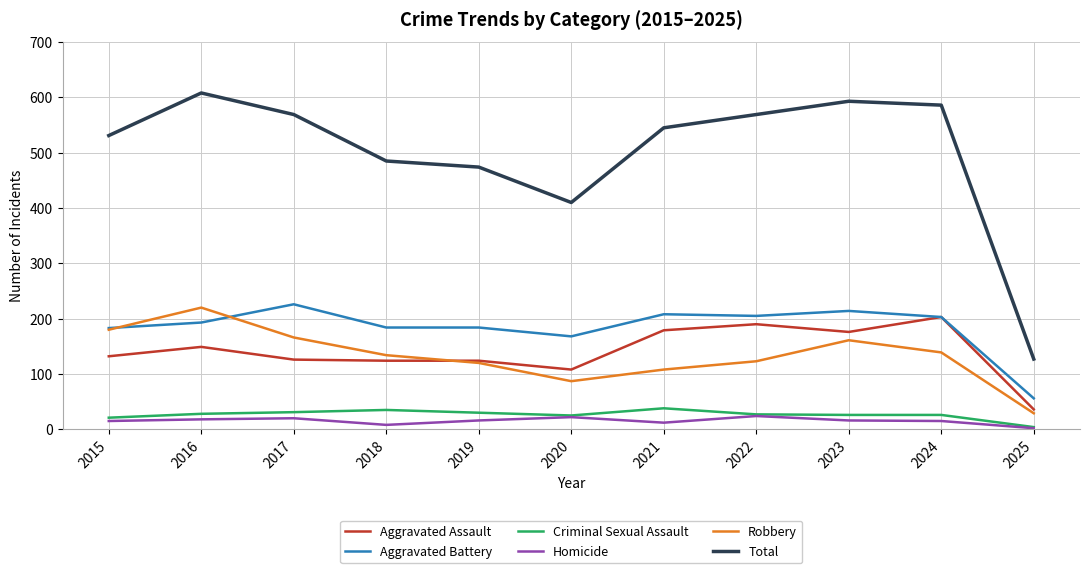

At which category does Total reach its first local peak?

2016